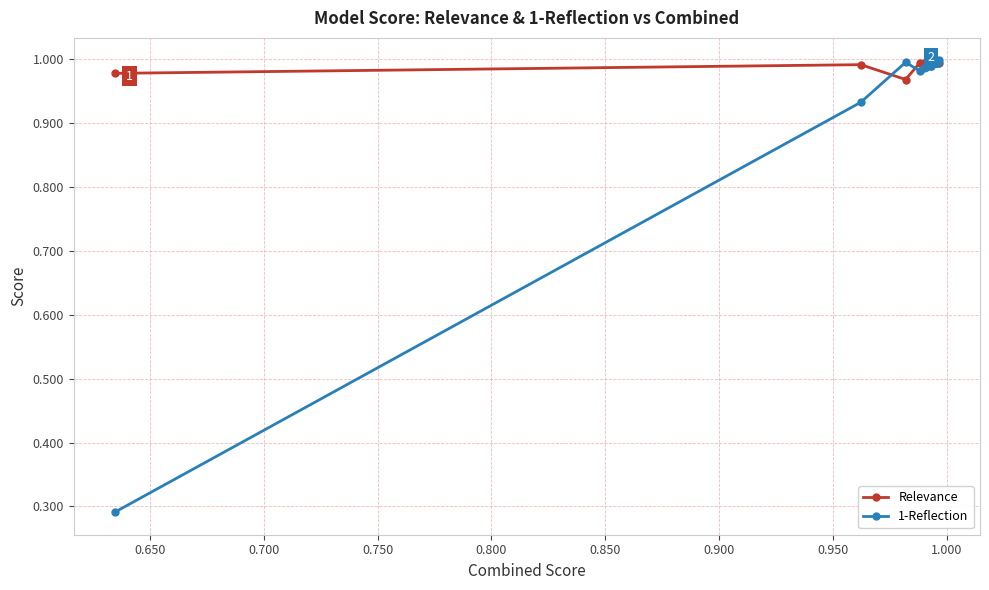

How many Relevance values are between 0 and 1?

11